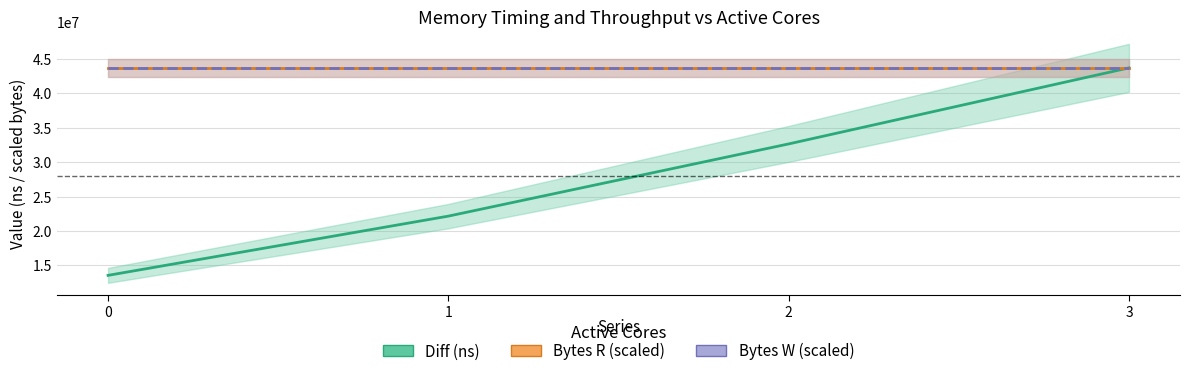

Which series changed the most between 1 and 3?

Diff (ns)